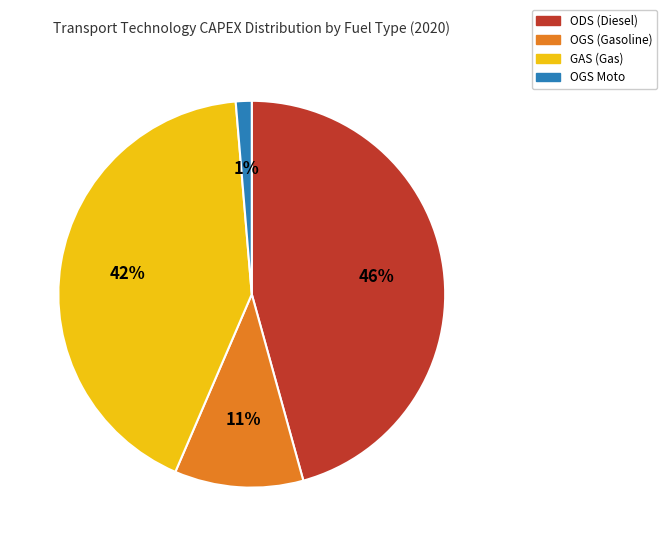

Which category has the smallest portion of the pie?

OGS Moto